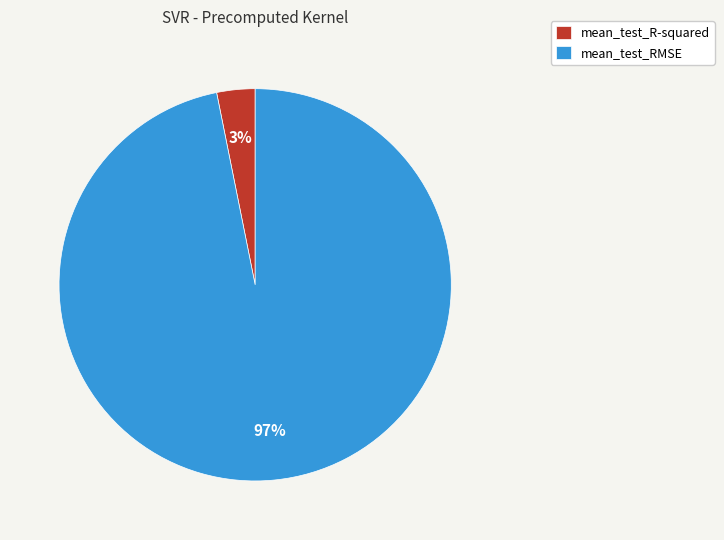

Count the number of slices in the pie.

2